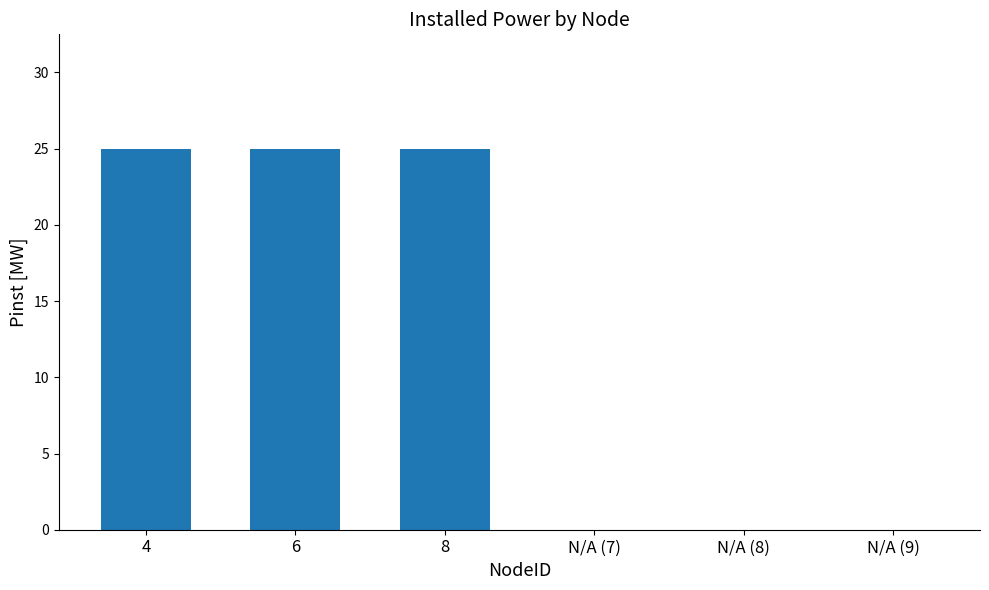

Is it true that the value at N/A (8) is 0?

True